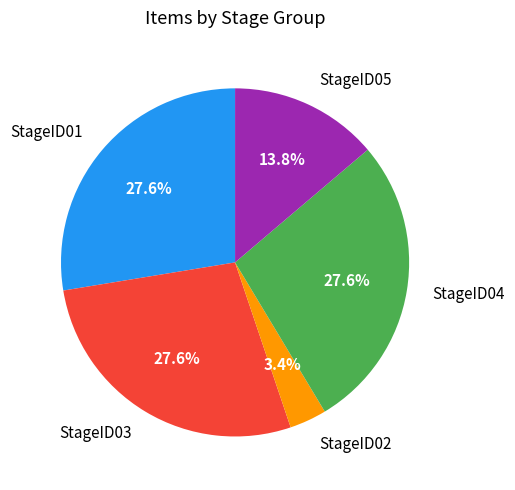

Which has a higher value, StageID05 or StageID01?

StageID01